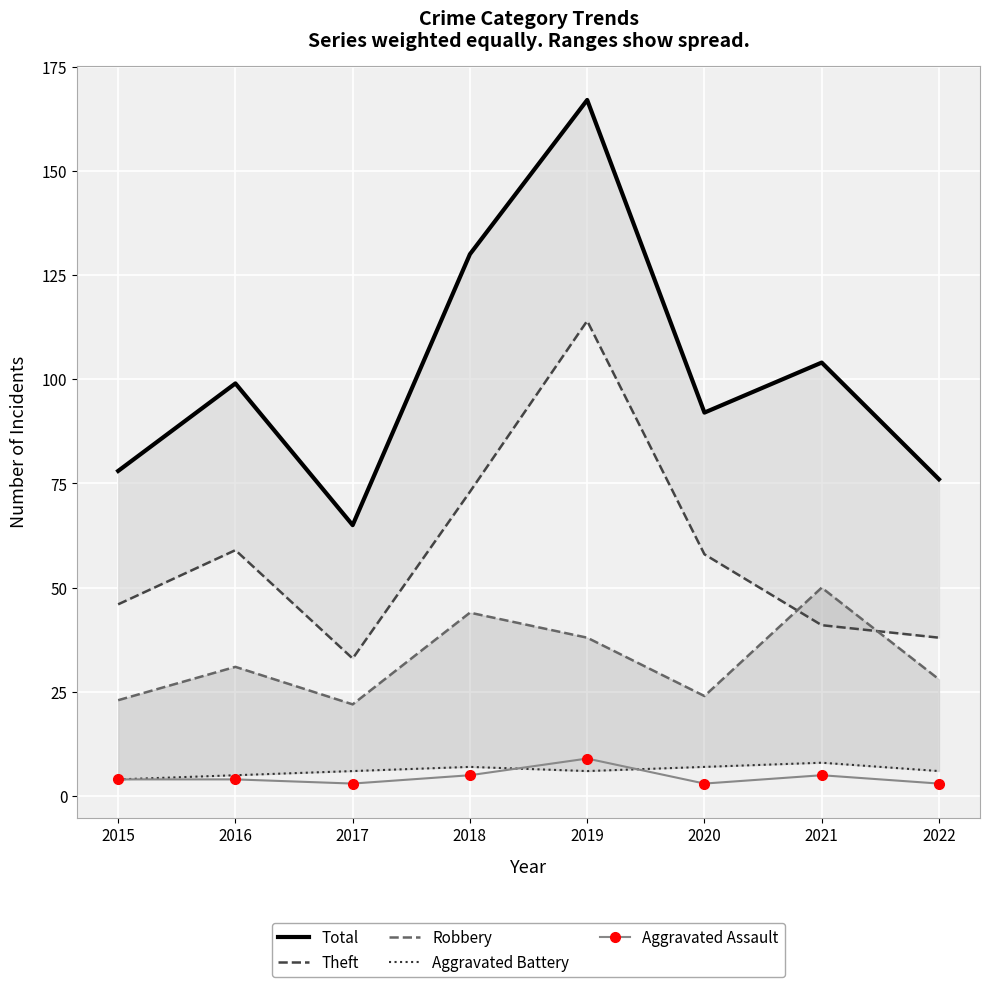

What is the total value across all series at 2018?

259